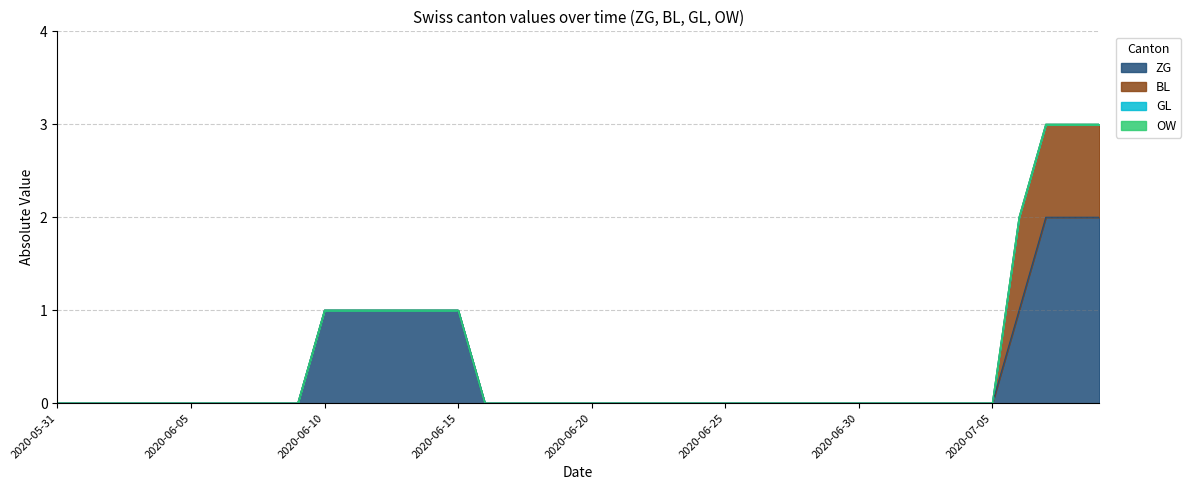

Between 2020-06-26 and 2020-07-08, which series saw the biggest shift?

ZG